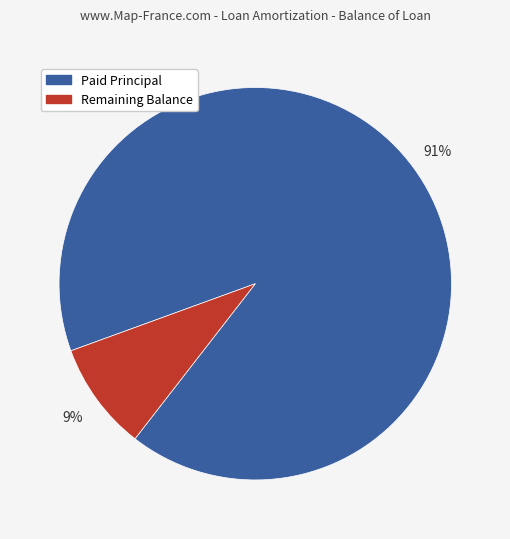

Does any single category account for the majority?

Yes